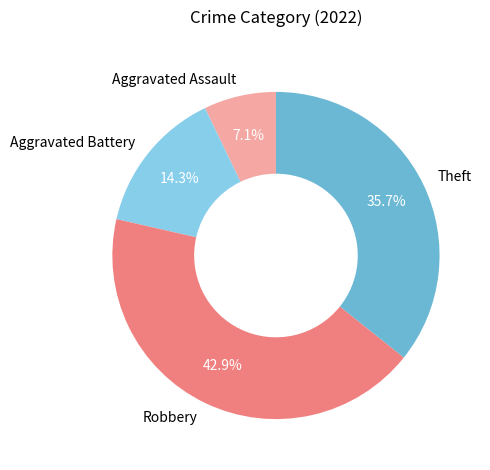

To the nearest percent, what is the difference between the largest and smallest slice percentages?

36%